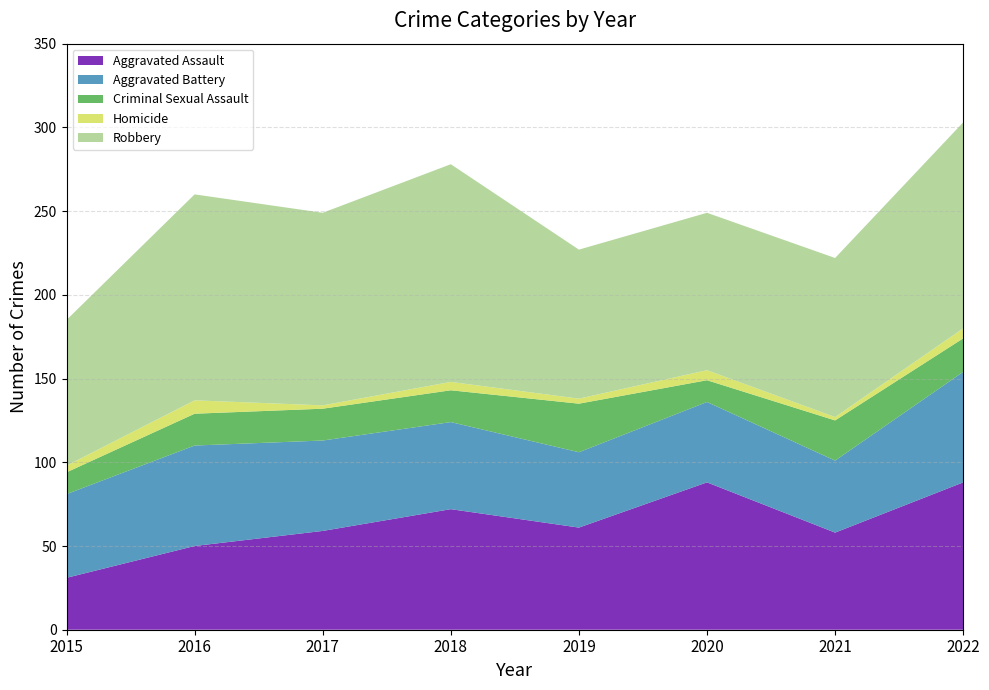

Reading right to left, extract all data points from this chart.

Aggravated Assault: 2022=88	2021=58	2020=88	2019=61	2018=72	2017=59	2016=50	2015=31
Aggravated Battery: 2022=66	2021=43	2020=48	2019=45	2018=52	2017=54	2016=60	2015=50
Criminal Sexual Assault: 2022=20	2021=24	2020=13	2019=29	2018=19	2017=19	2016=19	2015=13
Homicide: 2022=6	2021=2	2020=6	2019=3	2018=5	2017=2	2016=8	2015=4
Robbery: 2022=123	2021=95	2020=94	2019=89	2018=130	2017=115	2016=123	2015=87